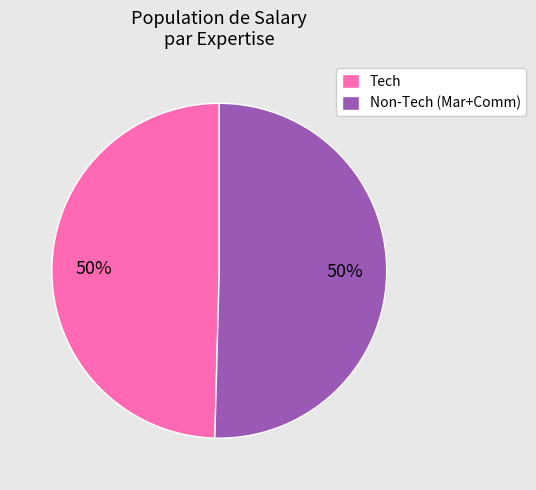

To the nearest percent, what percentage of the pie is Tech?

50%